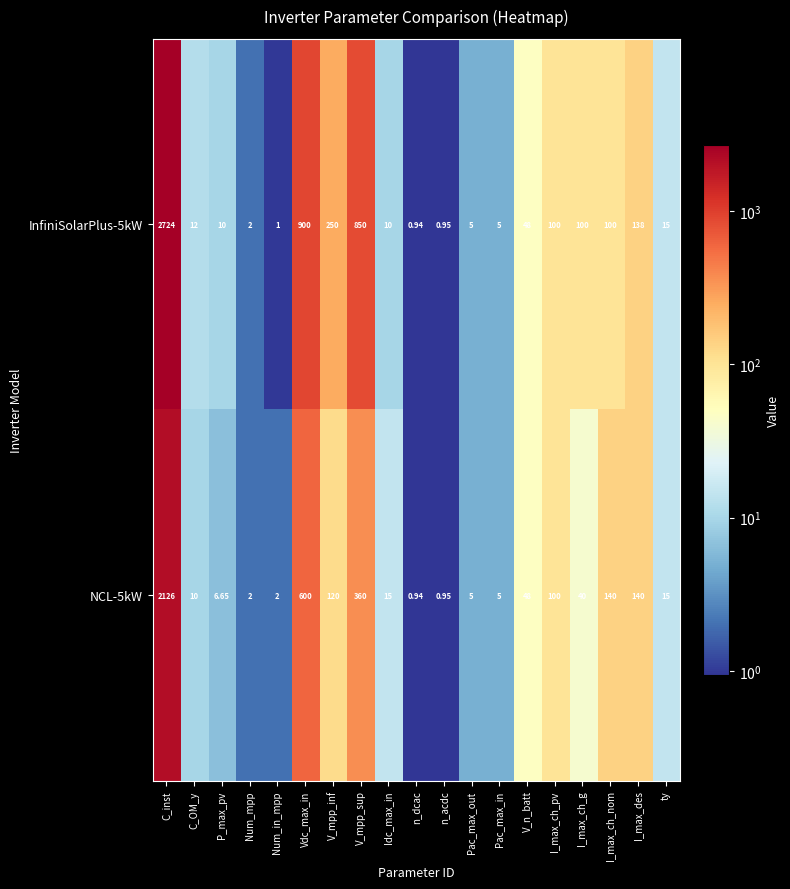

At which label does NCL-5kW first exceed 15?

C_inst